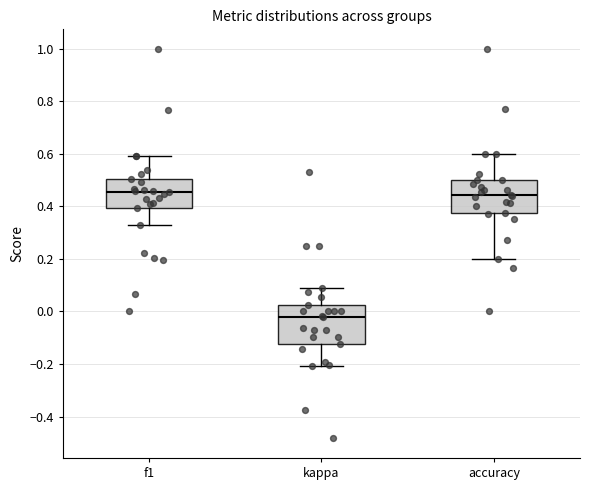

Where is the upper edge of the box for accuracy on the y-axis? The values are not printed on the chart, so give them approximately, as read against the axis.

0.50